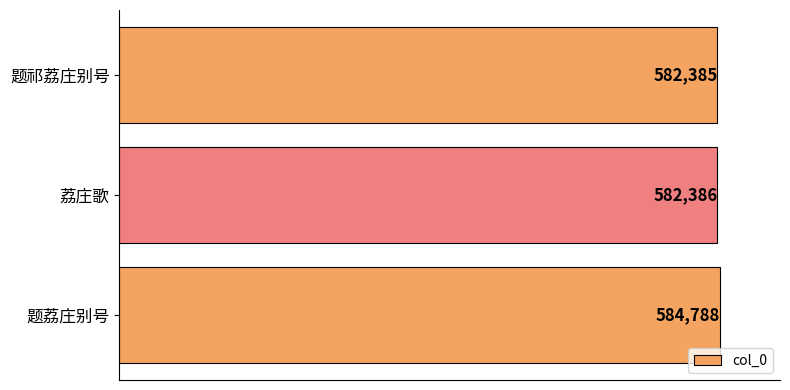

Reading top to bottom, list all the values displayed in this chart.

题祁荔庄别号=582385	荔庄歌=582386	题荔庄别号=584788